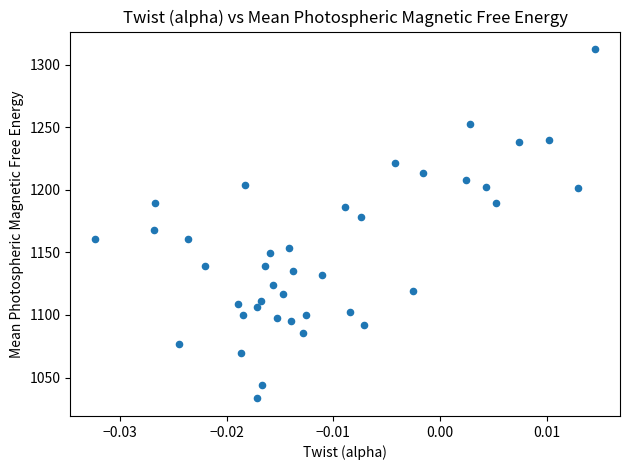

What is the range of Y values (max minus min)?

279.2